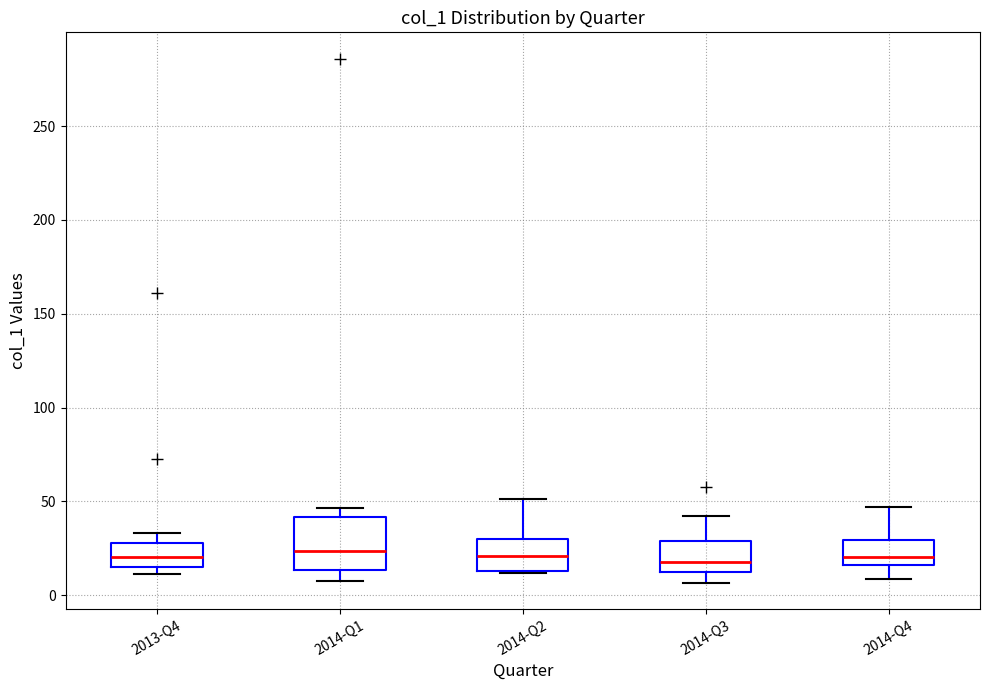

Where does the lower whisker of the box for 2014-Q4 end on the y-axis? The values are not printed on the chart, so give them approximately, as read against the axis.

10